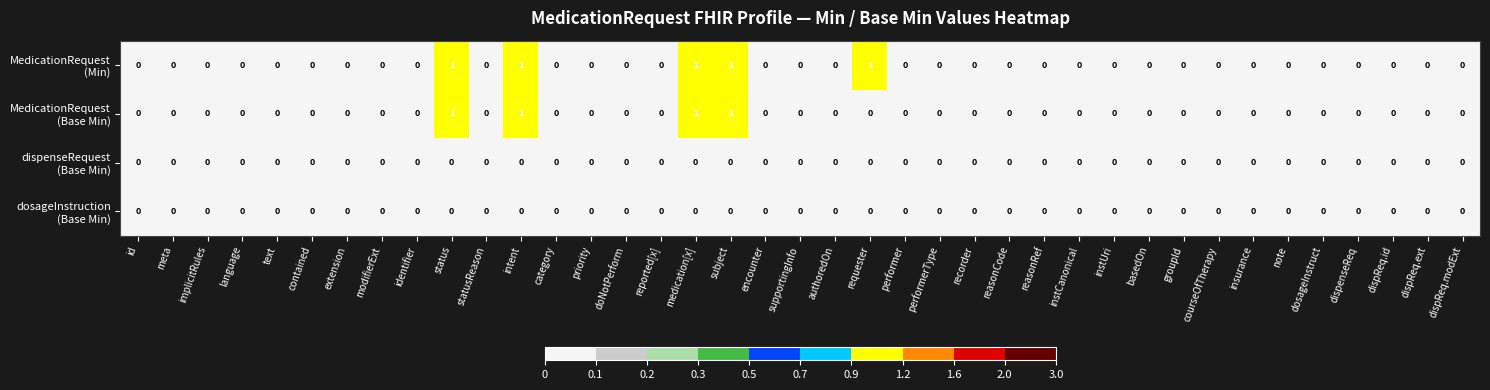

At which category is the sum across all series the highest?

status